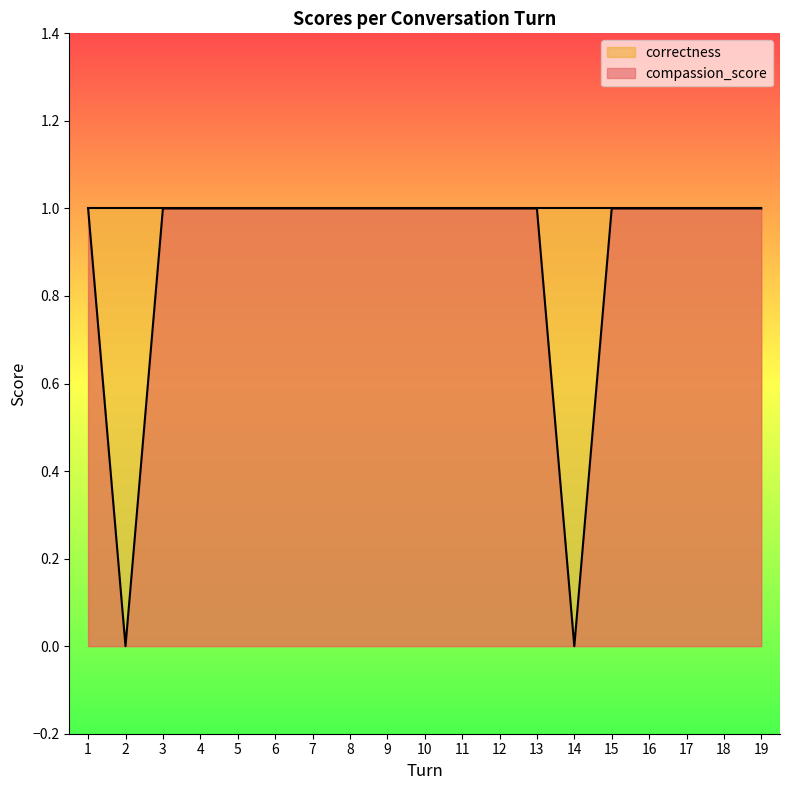

What is the maximum value shown in the chart?

1